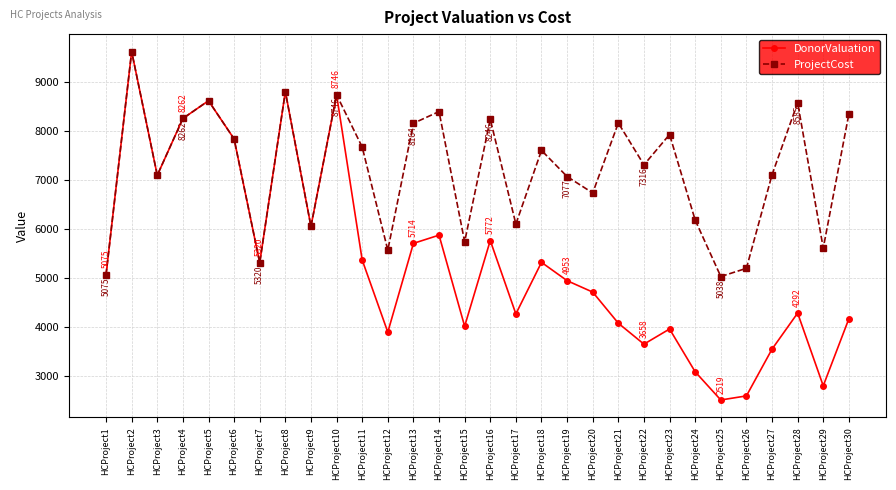

What is the difference between the second highest and second lowest values in the ProjectCost series?

3735